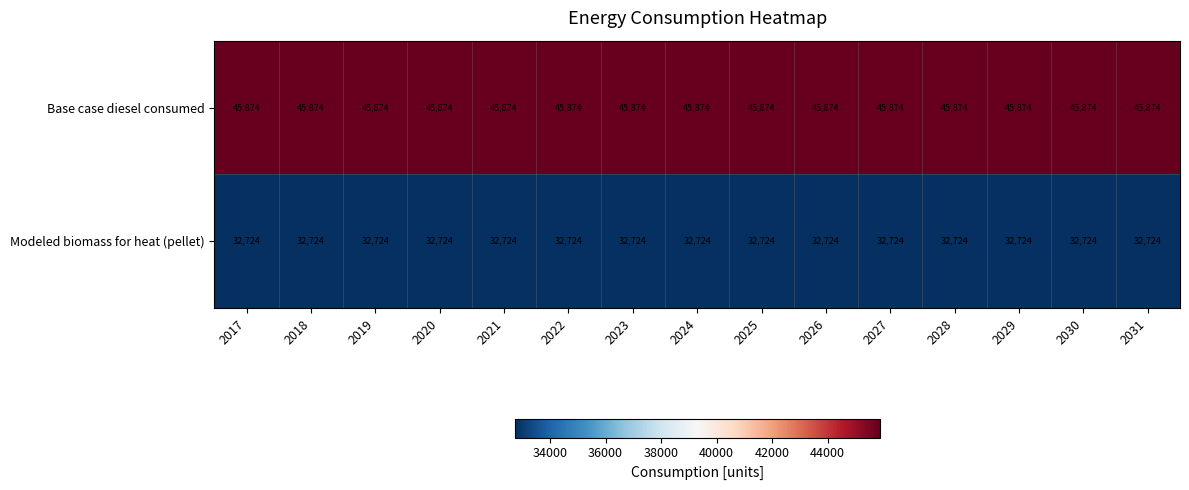

How many distinct data groups are displayed?

2